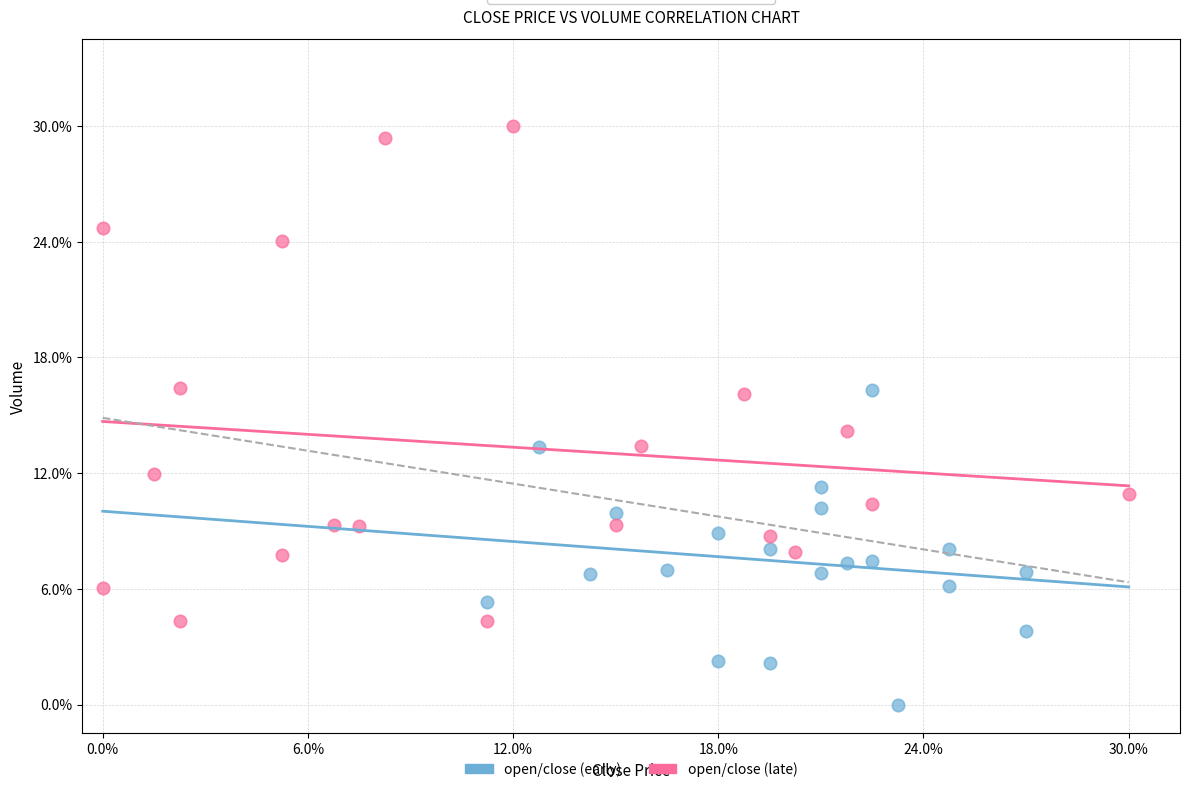

What are all the series names shown in the legend?

open/close (early), open/close (late)